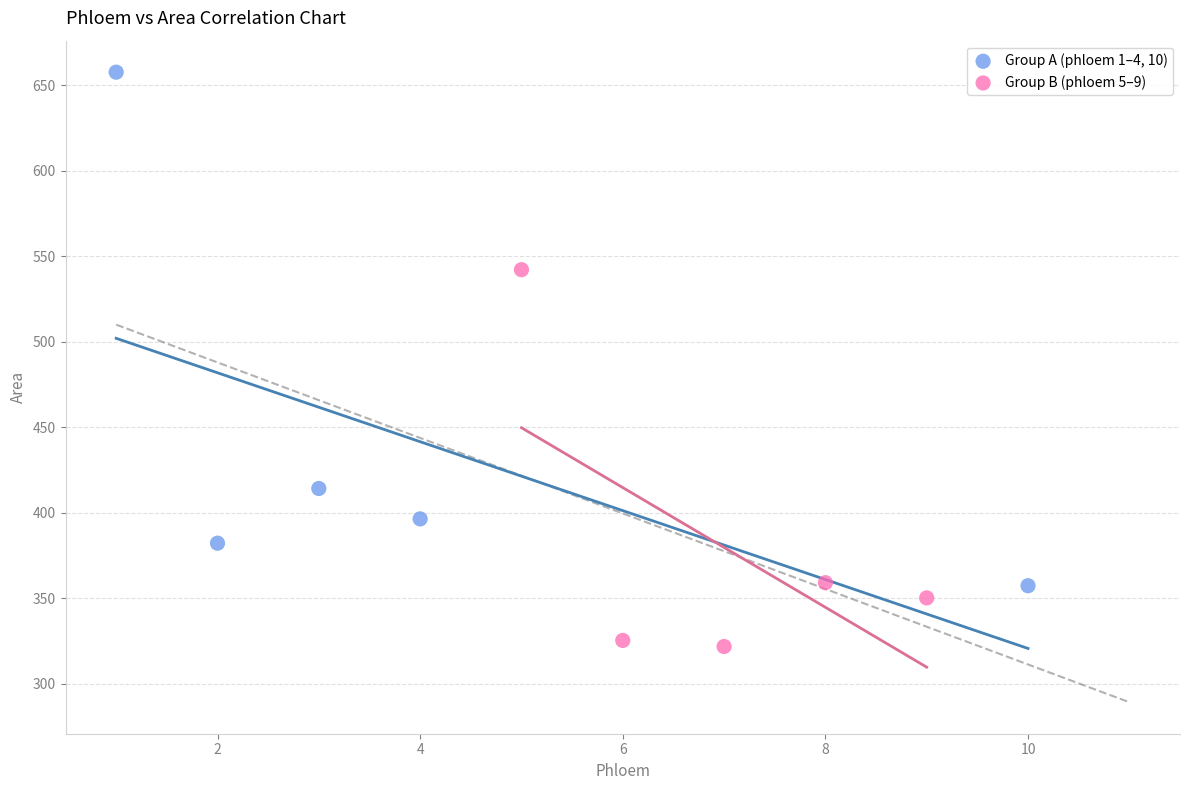

What are all the series names shown in the legend?

Group A (phloem 1–4, 10), Group B (phloem 5–9)